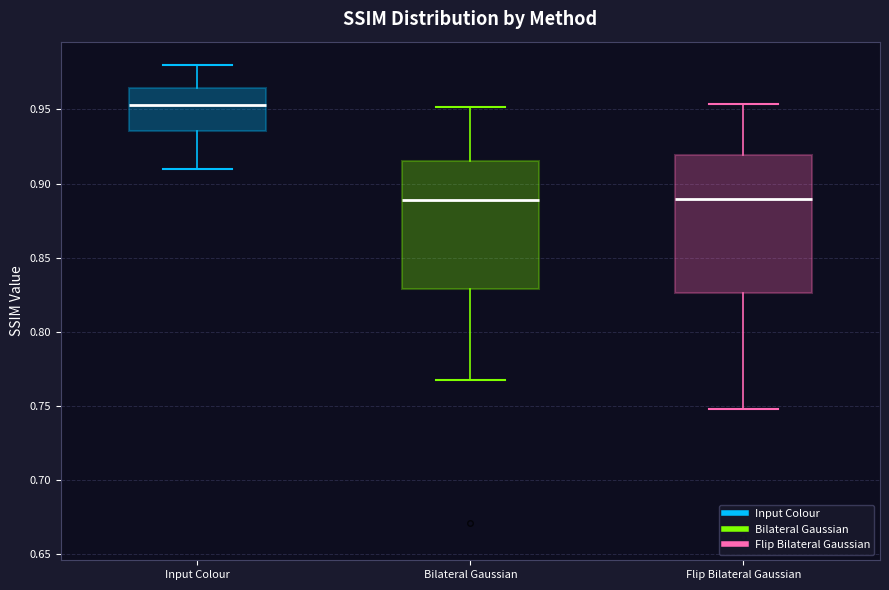

Which box has the highest median line?

Input Colour